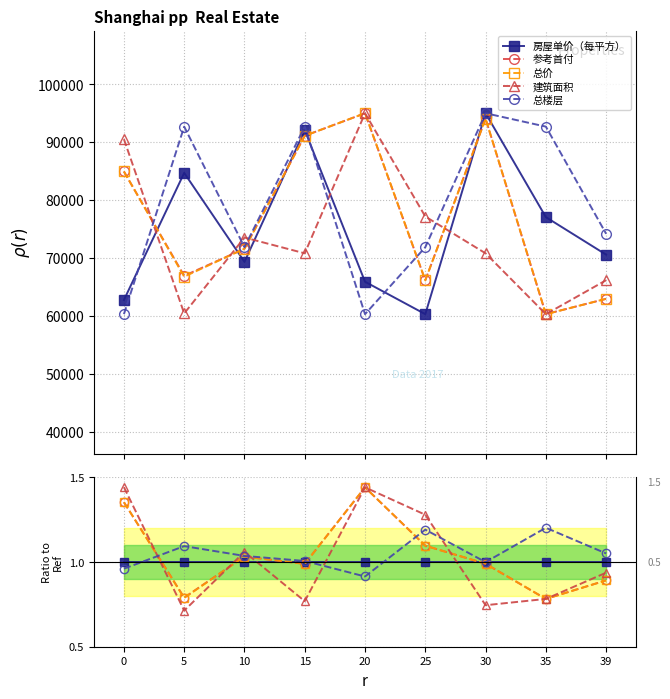

Is it true that 房屋单价（每平方） equals 1.0 at 25?

True